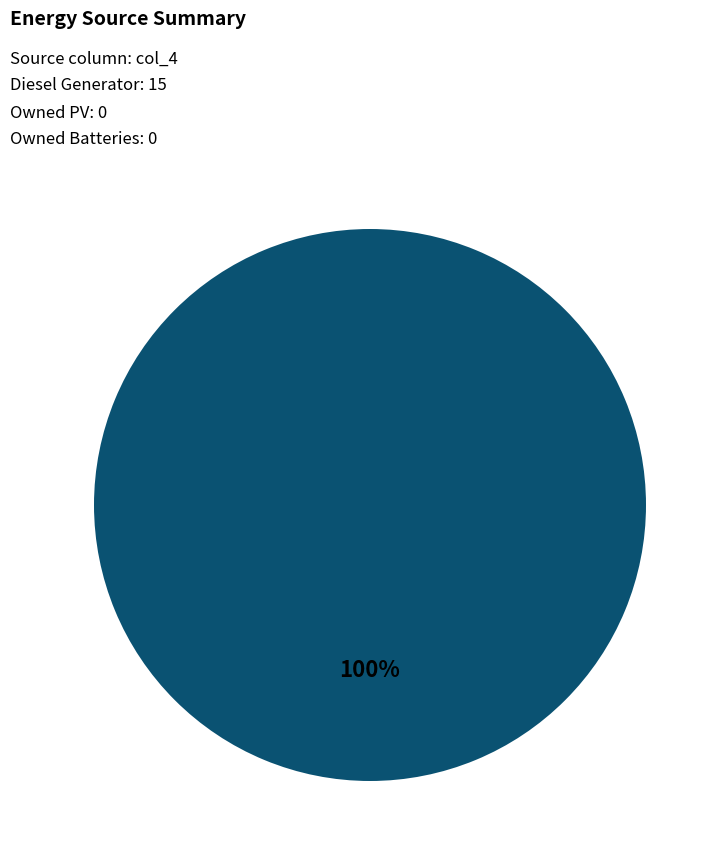

Is there a majority slice in this chart?

Yes